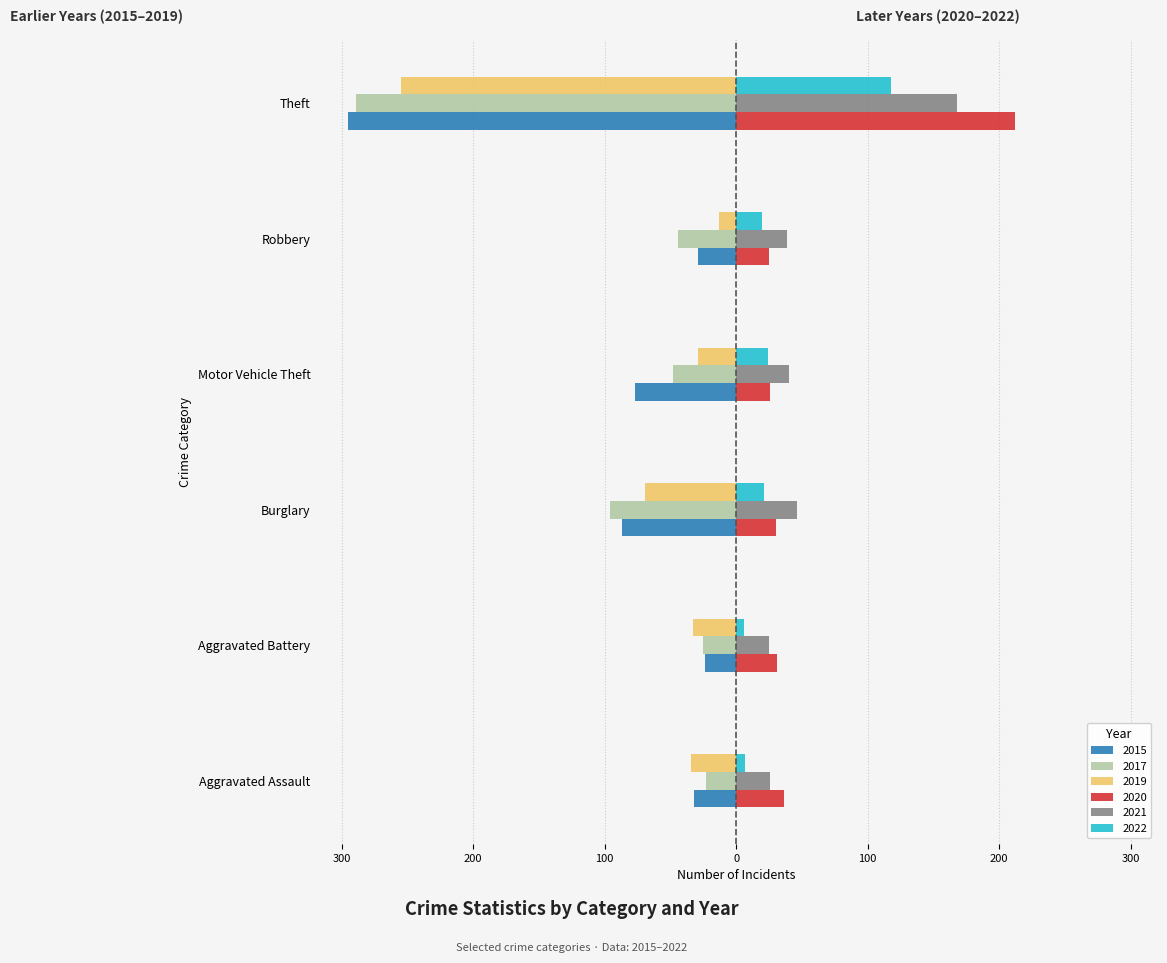

What are all the series names shown in the legend?

2015, 2017, 2019, 2020, 2021, 2022